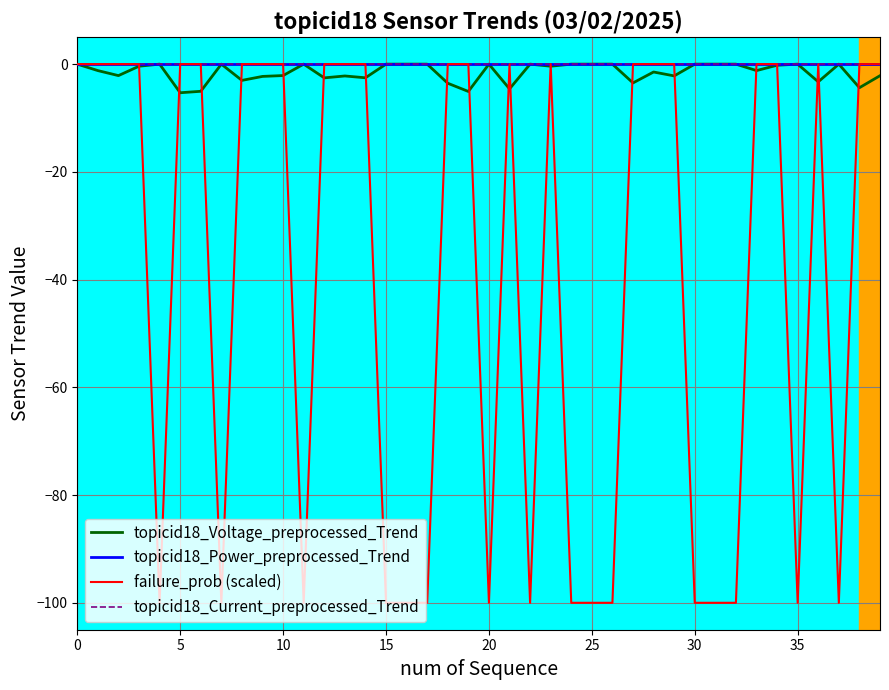

Is this an area chart (filled region under the line)?

No